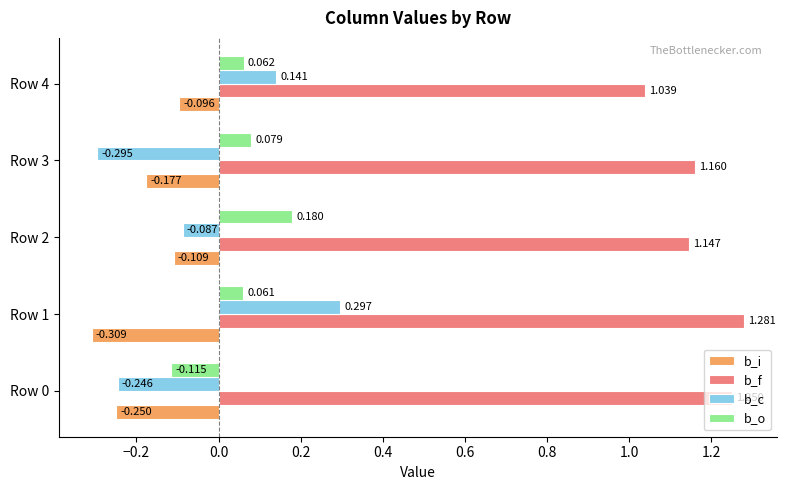

Which series has the largest range (max minus min)?

b_c